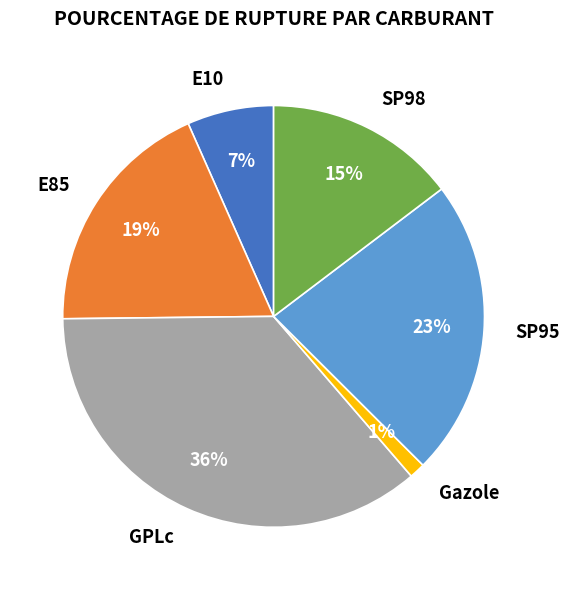

Is there a majority slice in this chart?

No